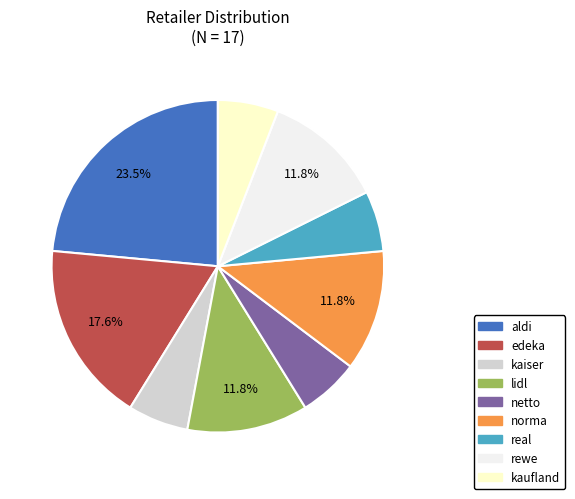

To the nearest percent, what is the average slice percentage?

11%